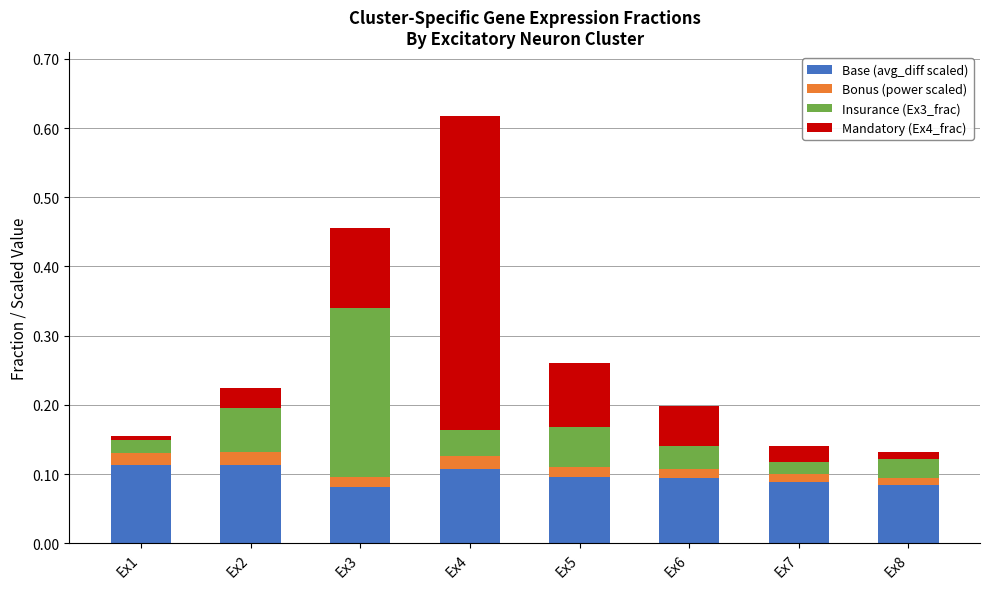

At which category is the sum across all series the highest?

Ex4